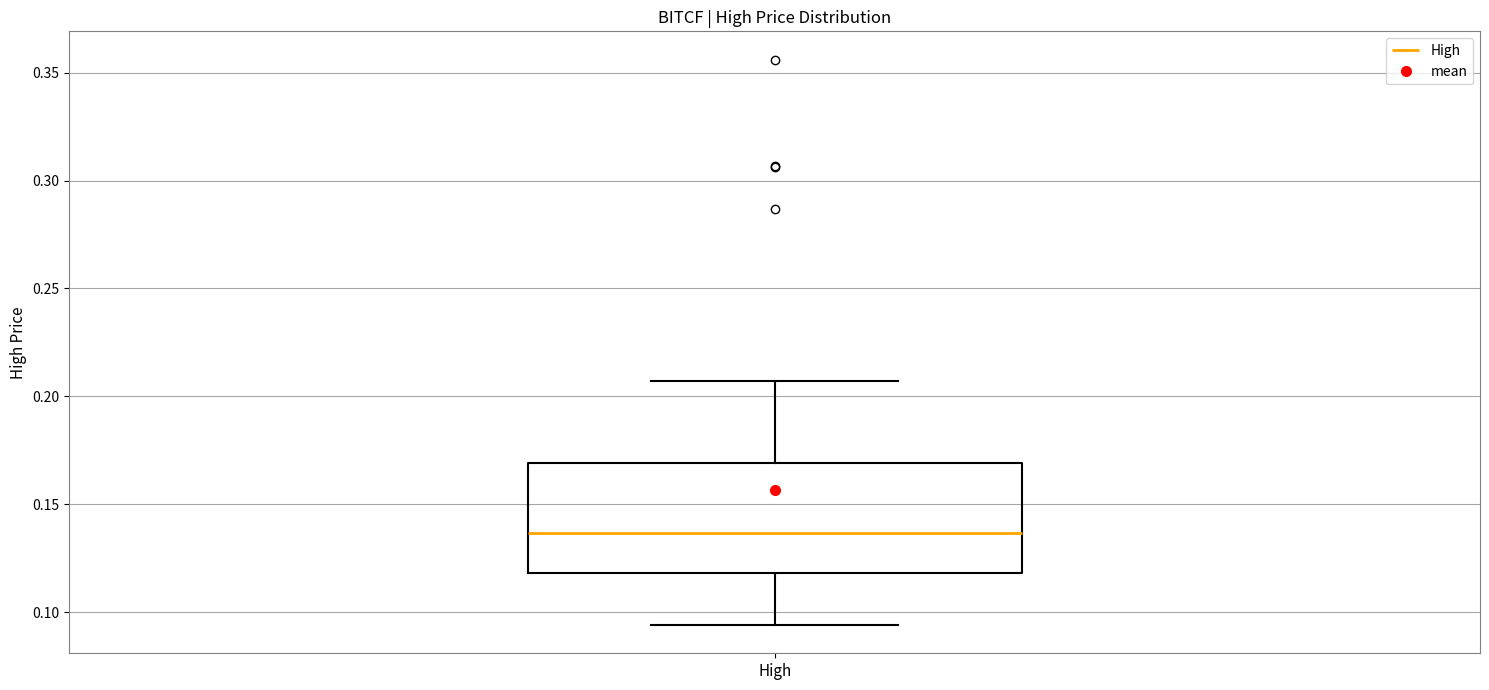

Read this box plot against the y-axis: the position of the median line, the range covered by the box, and the ends of both whiskers. The values are not printed on the chart, so give them approximately, as read against the axis.

median 0.135, box 0.120 to 0.170, whiskers 0.095 to 0.205